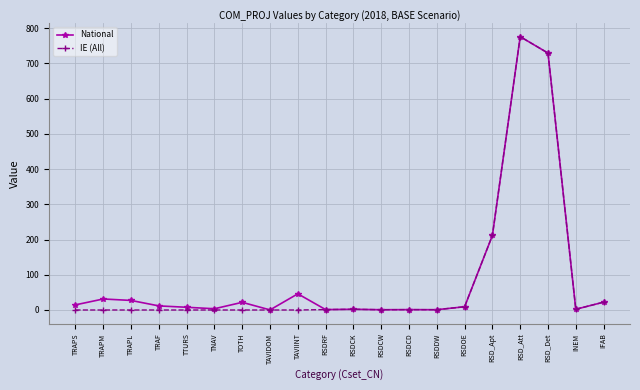

At TAVIINT, list the series in order from largest to smallest.

National, IE (All)